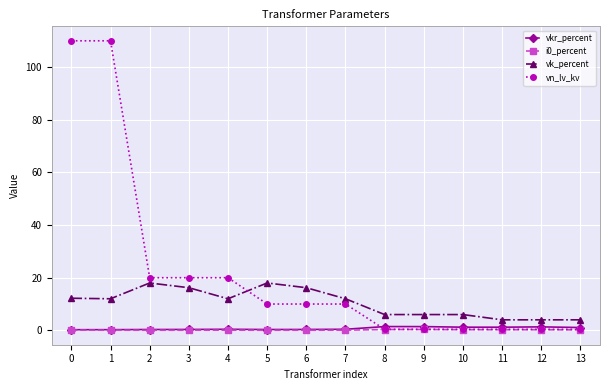

What is the sum of the vn_lv_kv values at 13 and 4?

20.4